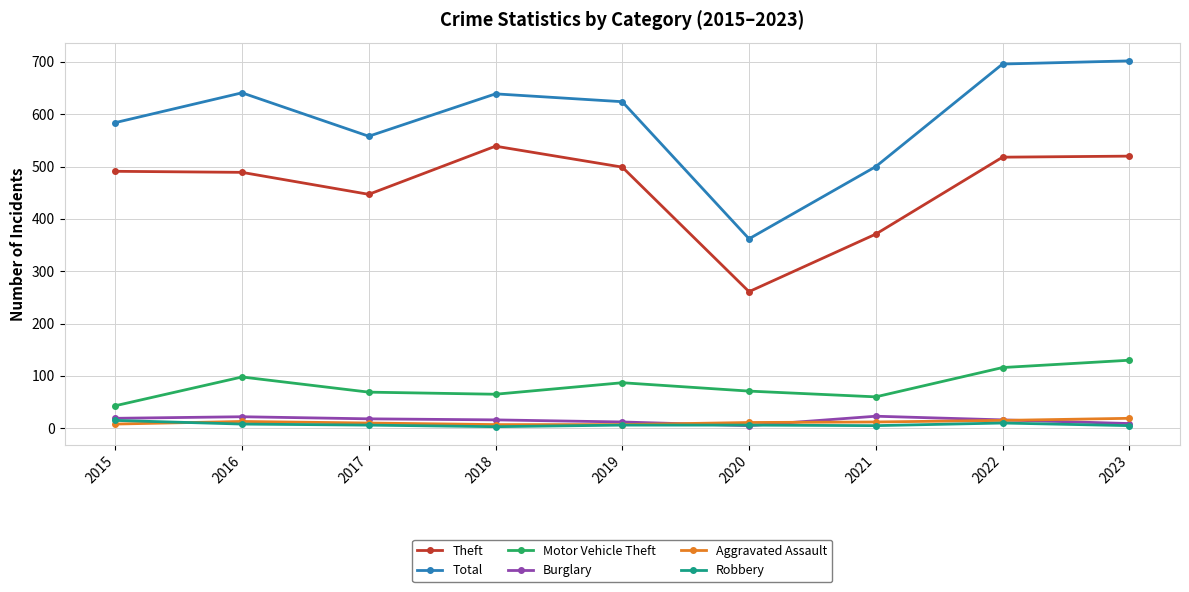

What is the maximum value shown in the chart?

702